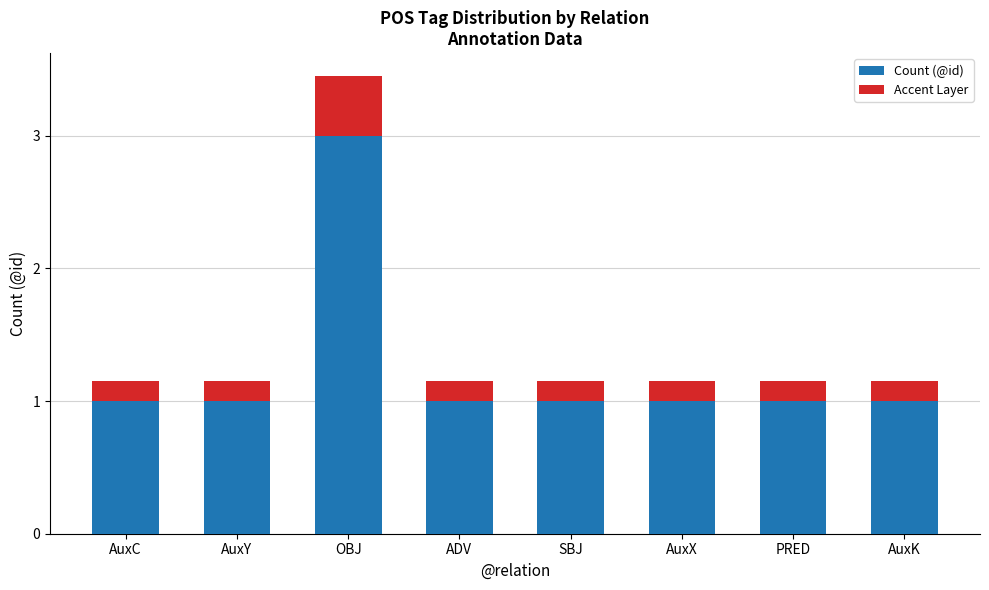

What is the total value across all series at OBJ?

3.5